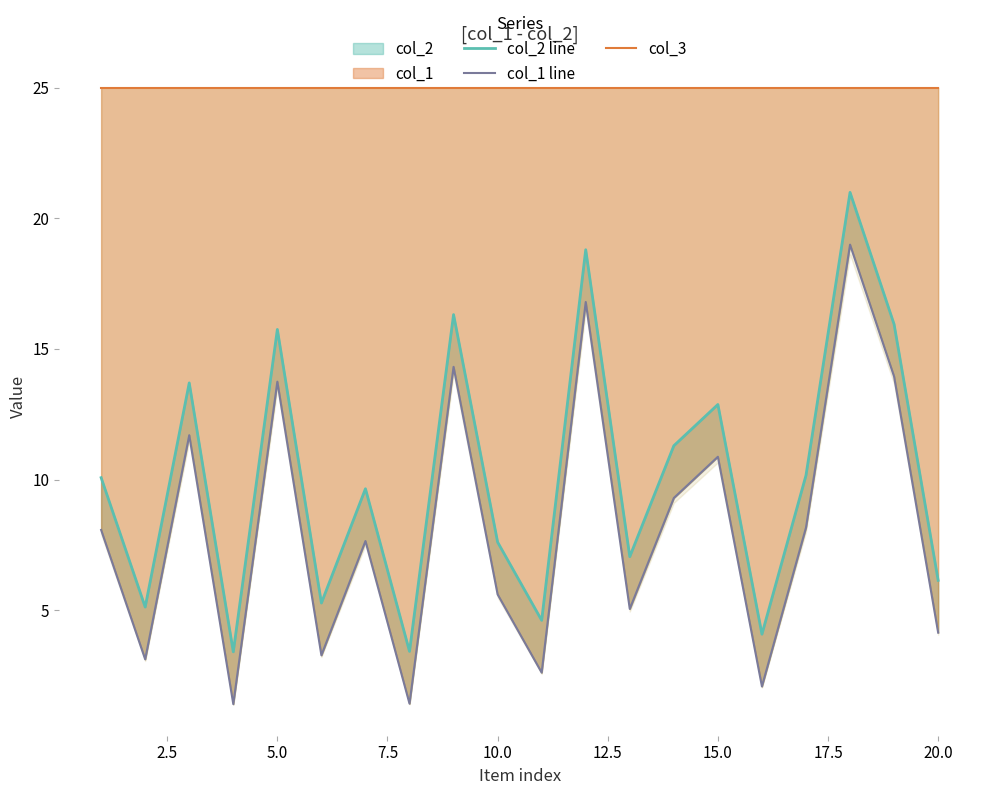

Count the number of data series in this chart.

3